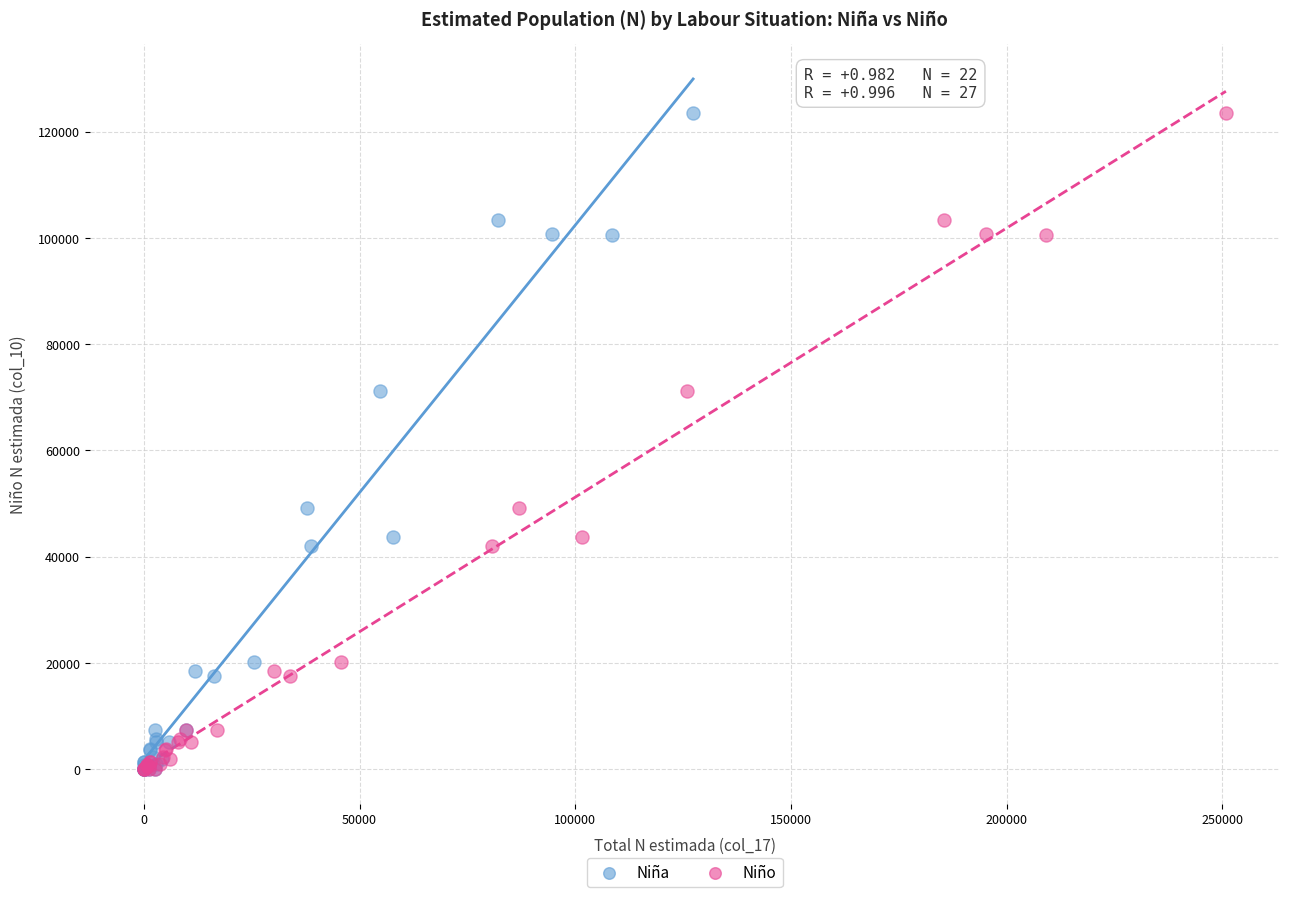

What are all the series names shown in the legend?

Niña, Niño